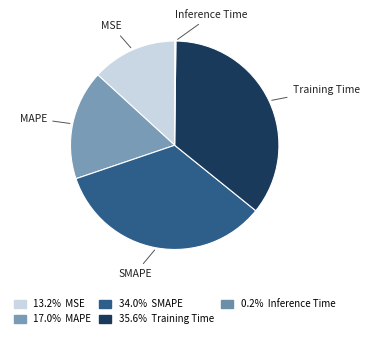

The MAPE slice represents 17% of the pie. True or false?

True